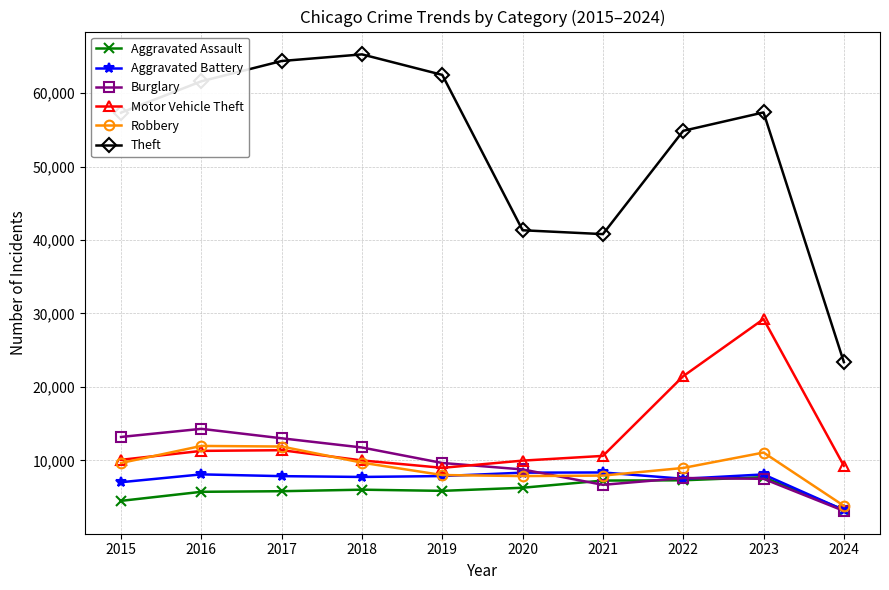

What is the average value of the Aggravated Assault series?

5957